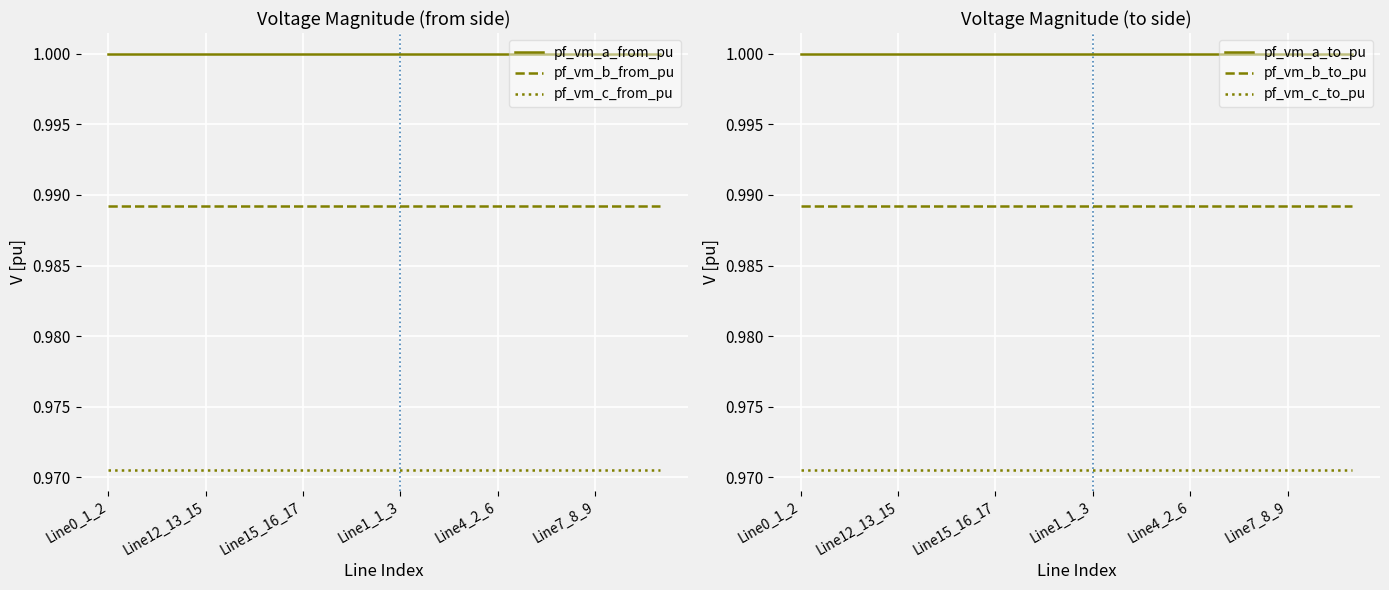

The pf_vm_a_from_pu series shows 1.7 at Line4_2_6. True or false?

False